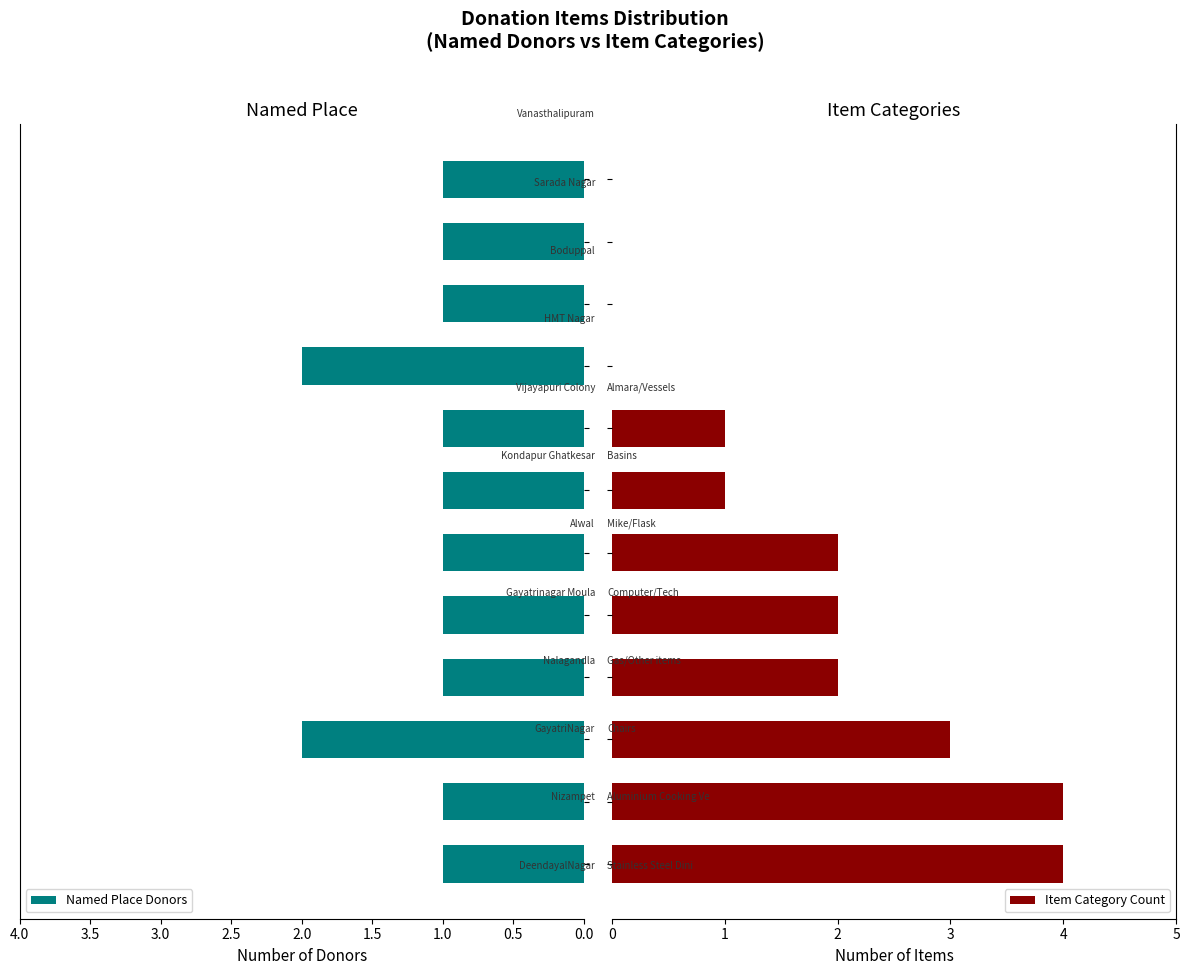

How many bars are there in each group?

2